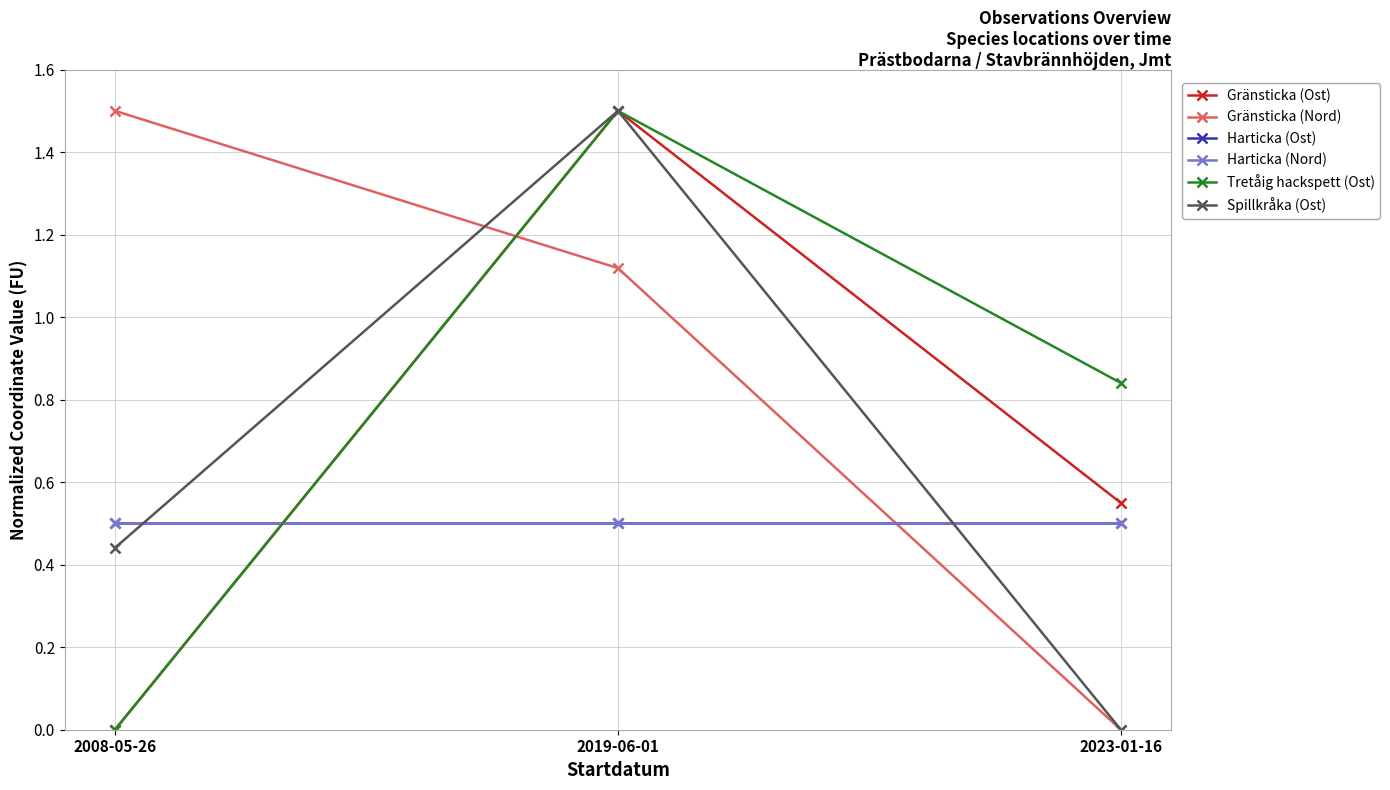

What is the label of the 2nd point from the left?

2019-06-01